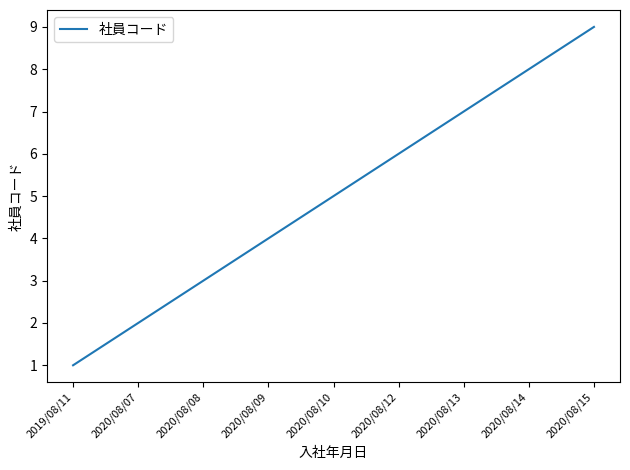

True or false: the data shows 8 at 2020/08/14.

True